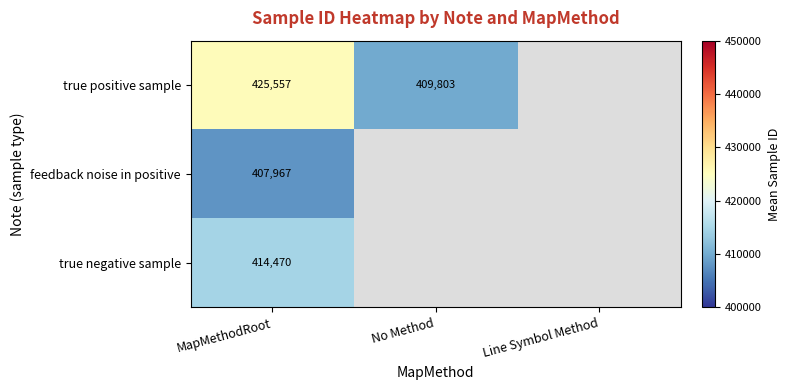

Between No Method and MapMethodRoot, which is larger?

MapMethodRoot